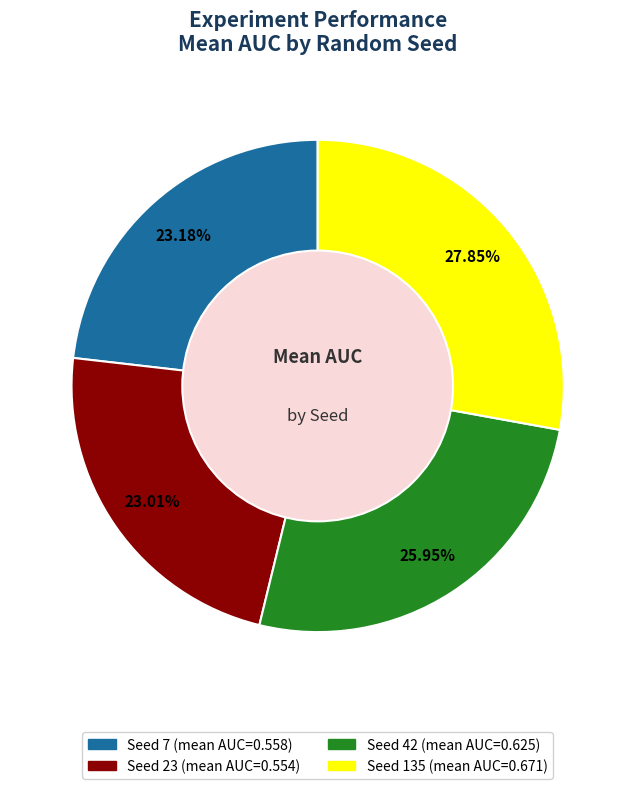

Is there a majority slice in this chart?

No